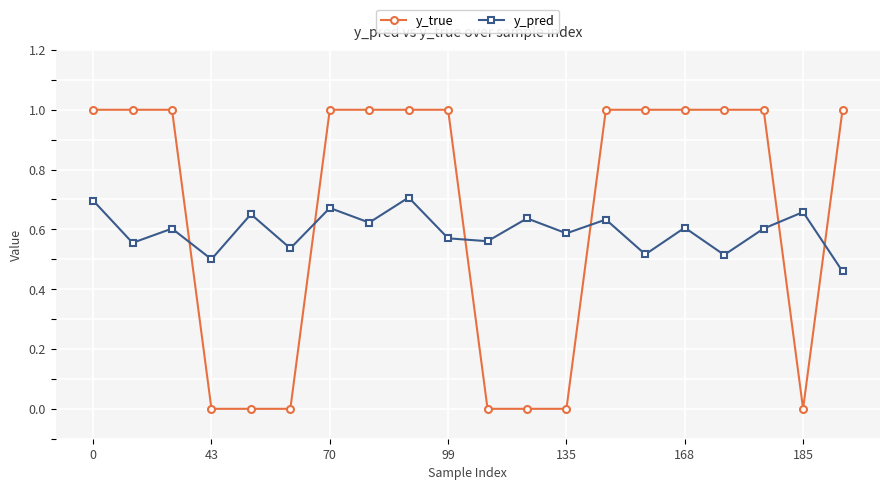

What are all the series names shown in the legend?

y_true, y_pred